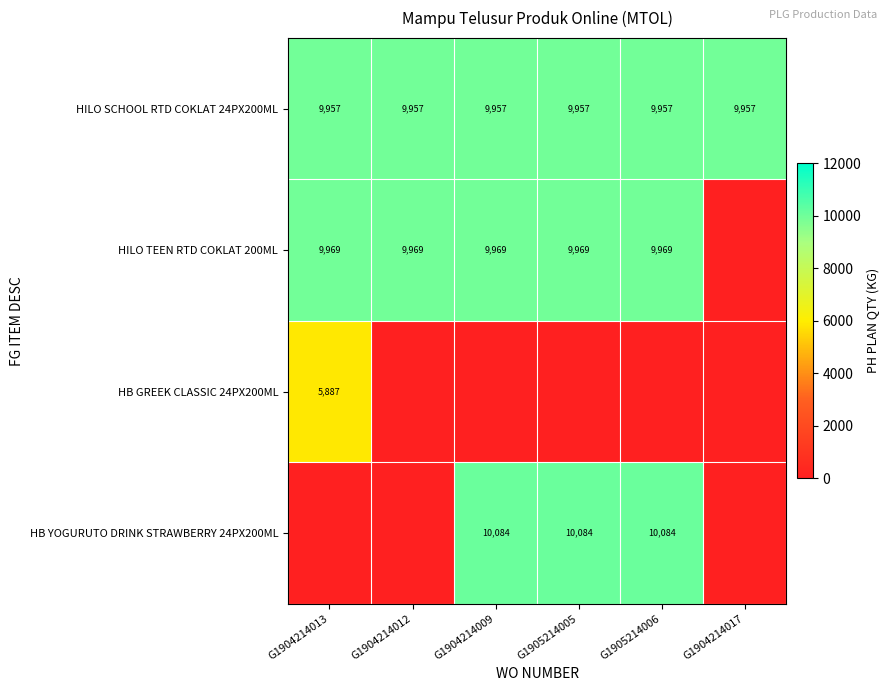

True or false: HILO SCHOOL RTD COKLAT 24PX200ML has a value of 5743 at G1904214013.

False